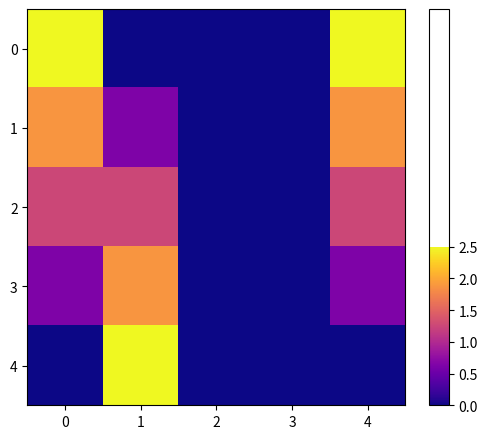

Reading right to left, what are all the values shown in this chart?

0: 4=1.0	3=0.0	2=0.0	1=0.0	0=1.0
1: 4=0.8	3=0.0	2=0.0	1=0.2	0=0.8
2: 4=0.5	3=0.0	2=0.0	1=0.5	0=0.5
3: 4=0.2	3=0.0	2=0.0	1=0.8	0=0.2
4: 4=0.0	3=0.0	2=0.0	1=1.0	0=0.0